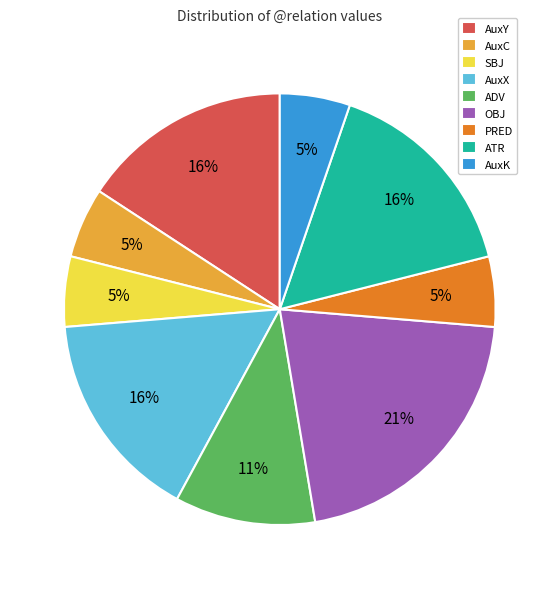

Is it true that AuxC is 20% of the pie?

False